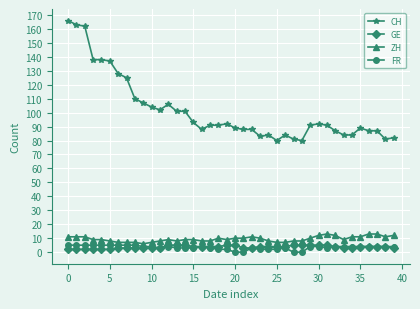

What is the value of the CH point at the 16th from the left?

93